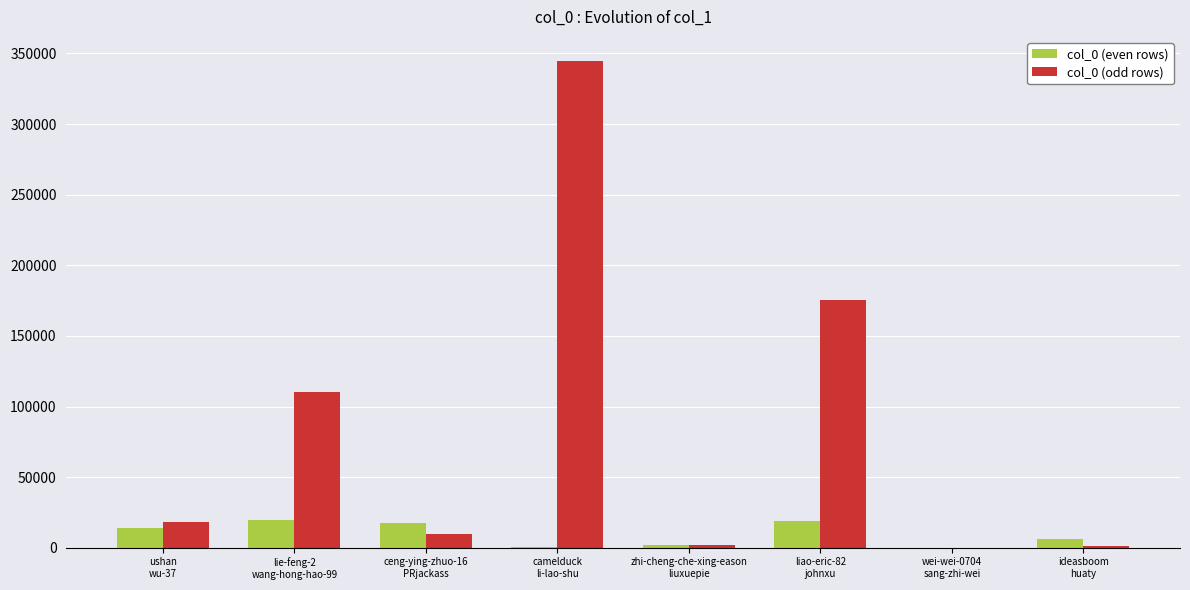

Is it true that col_0 (even rows) equals 769 at camelduck
li-lao-shu?

True